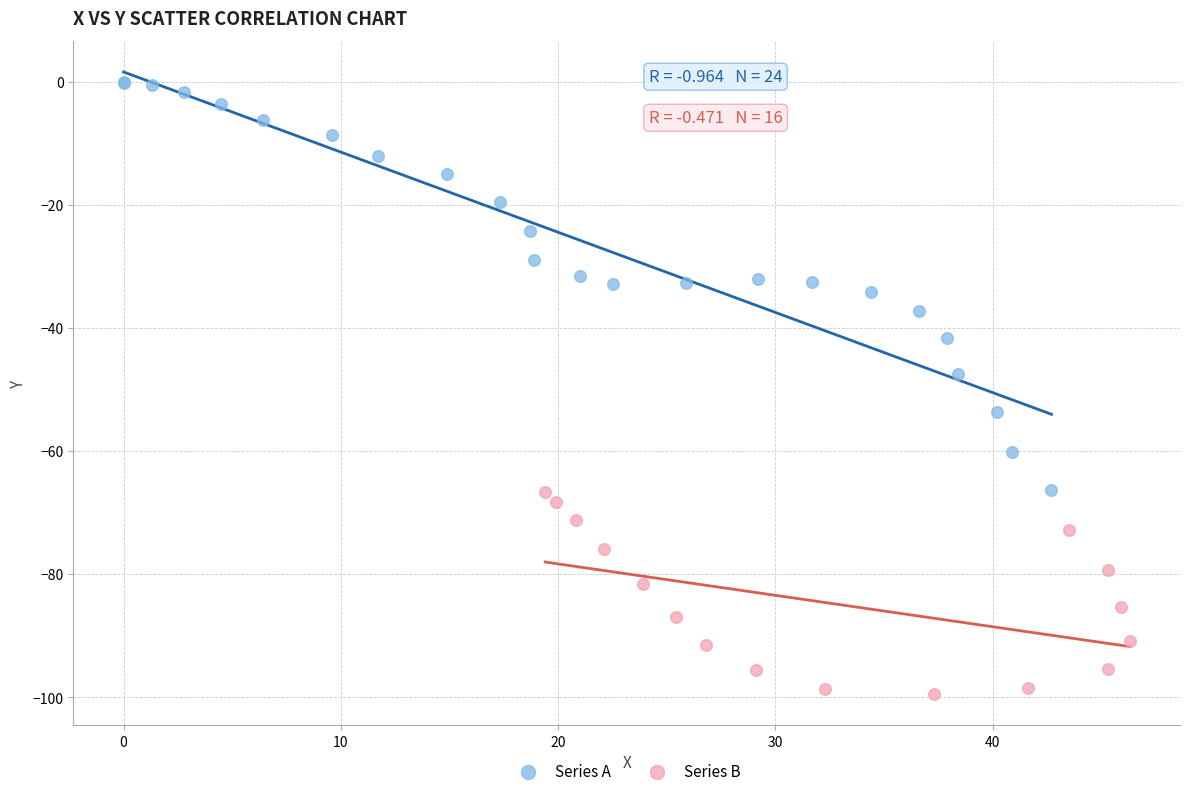

Which series has the largest Y range (max minus min)?

Series A